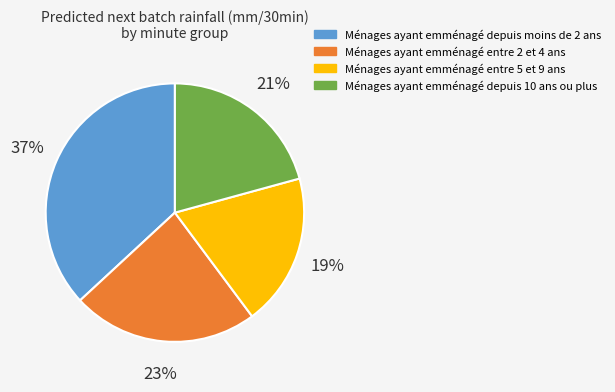

Is there a majority slice in this chart?

No